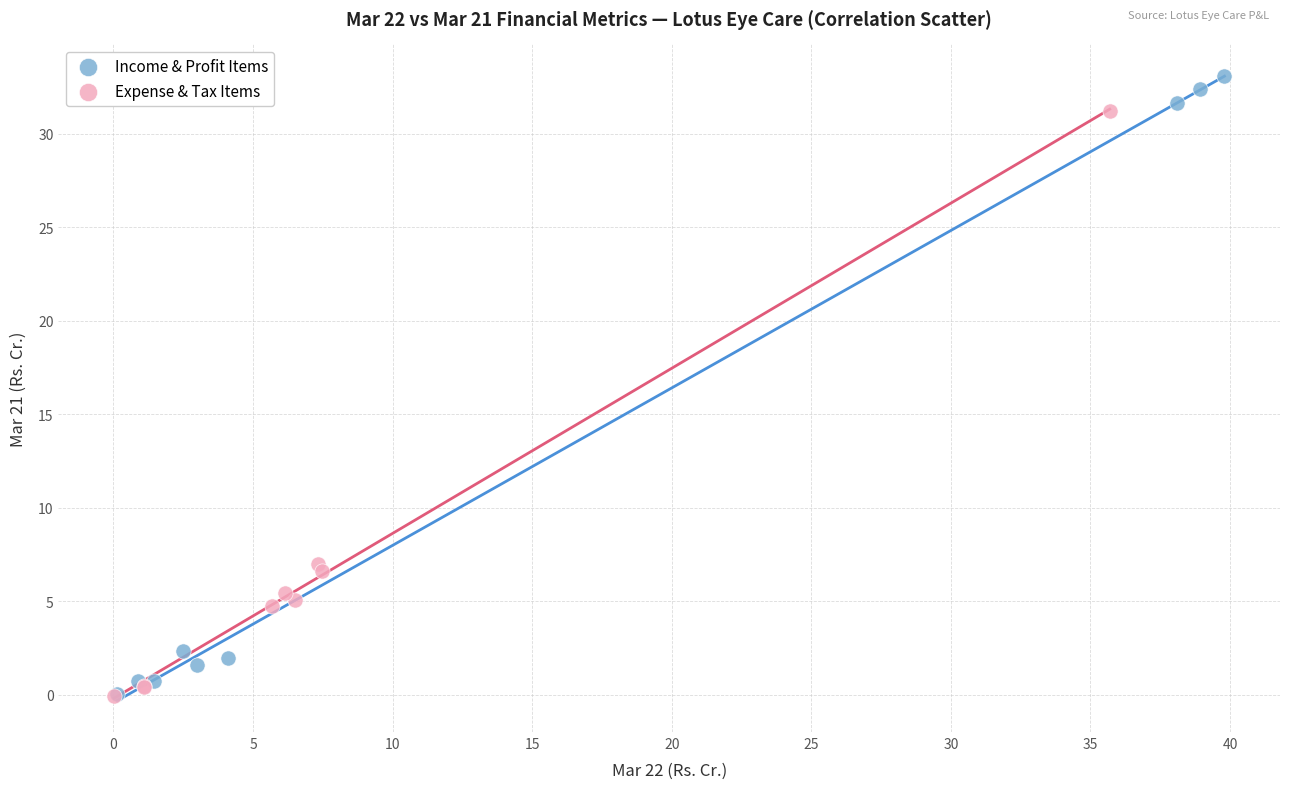

Which series has the largest Y range (max minus min)?

Income & Profit Items